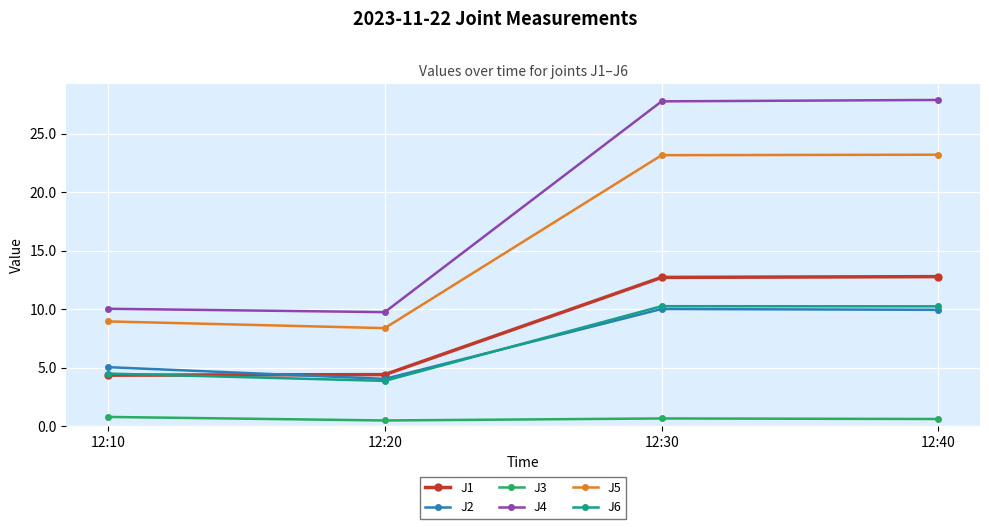

What is the maximum value for J5?

23.2